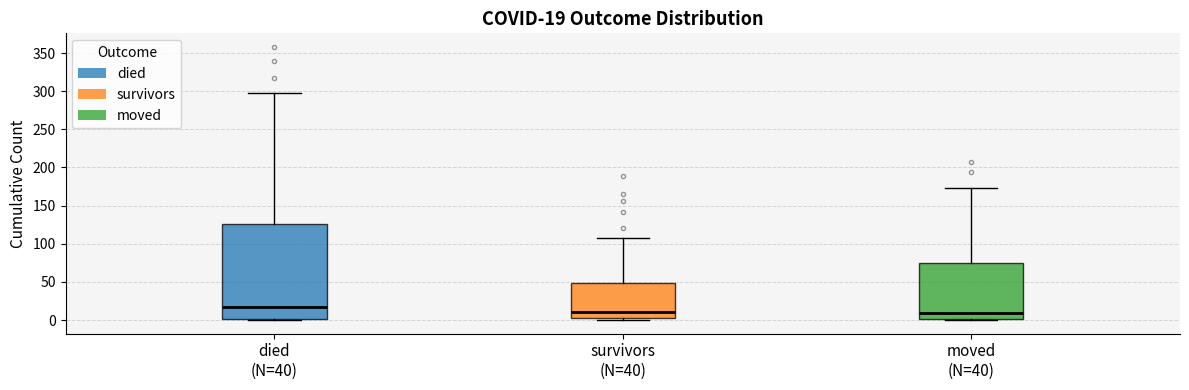

Which box has the highest median line?

died (N=40)